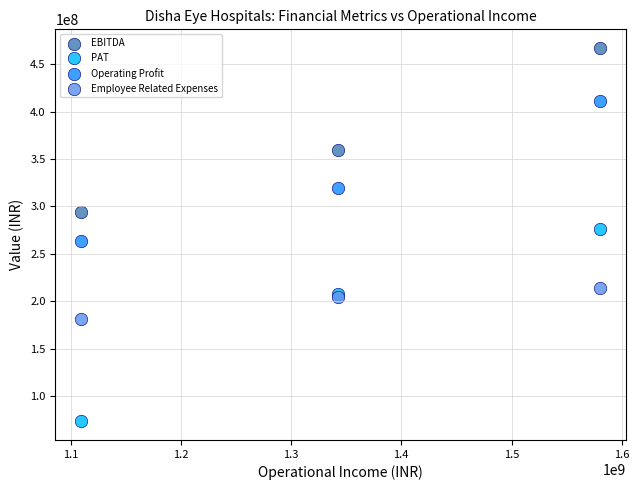

Which series reaches the maximum Y coordinate?

EBITDA